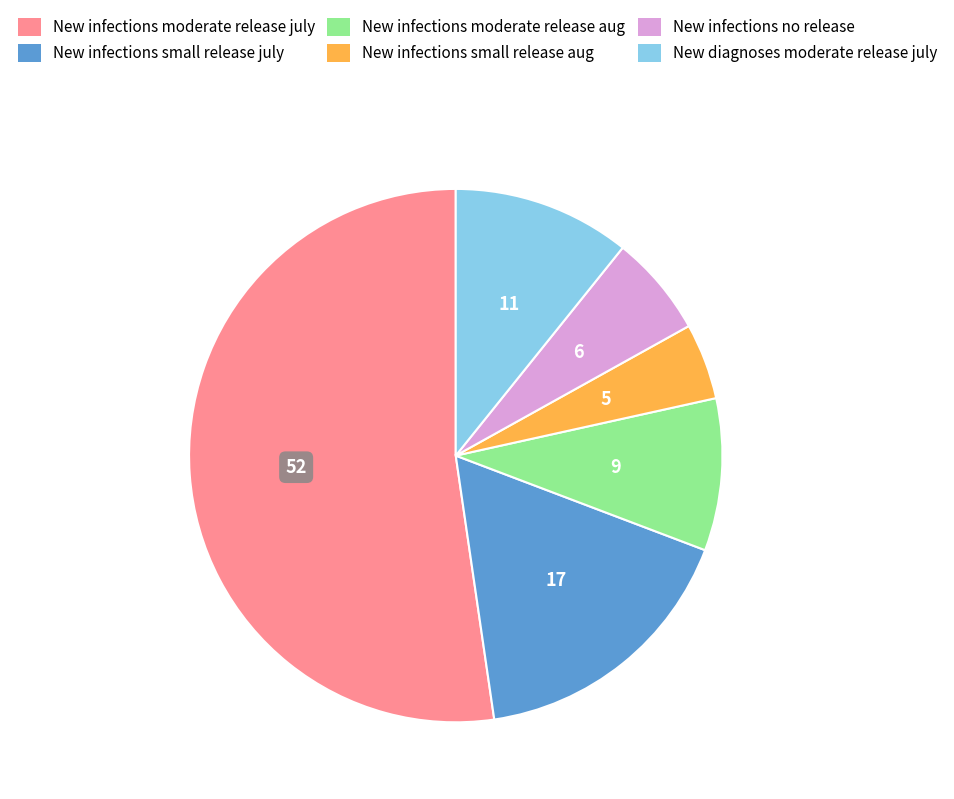

Does New infections no release account for over 50% of the chart?

No